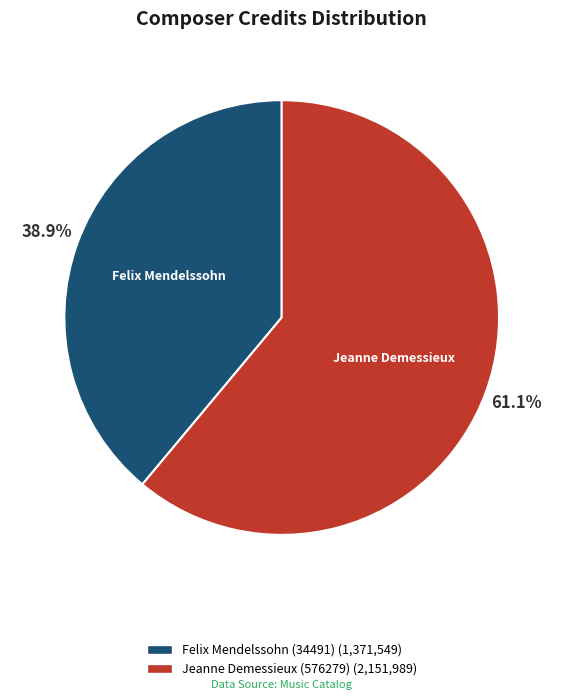

Which slice is the largest?

Jeanne Demessieux (576279)